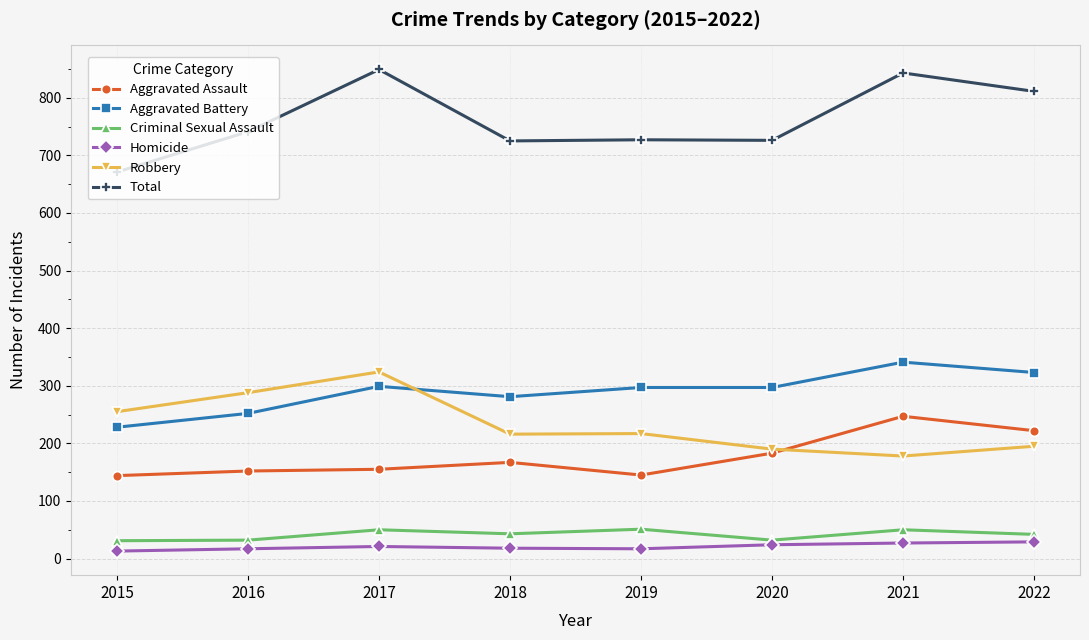

What is the highest value of the Robbery series?

324